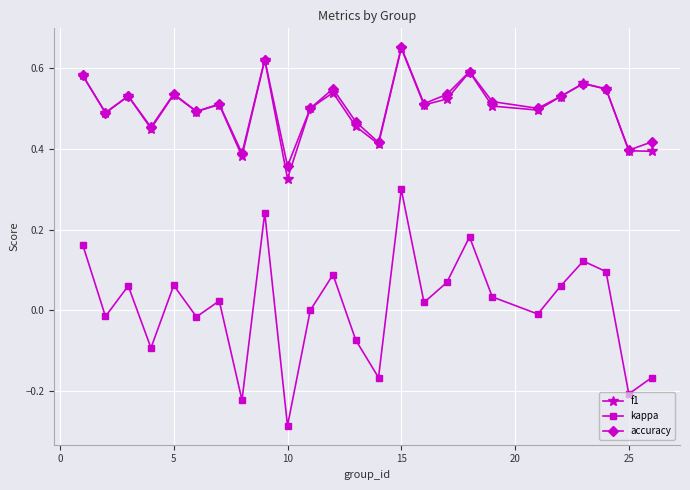

True or false: f1 and kappa cross at least once.

False